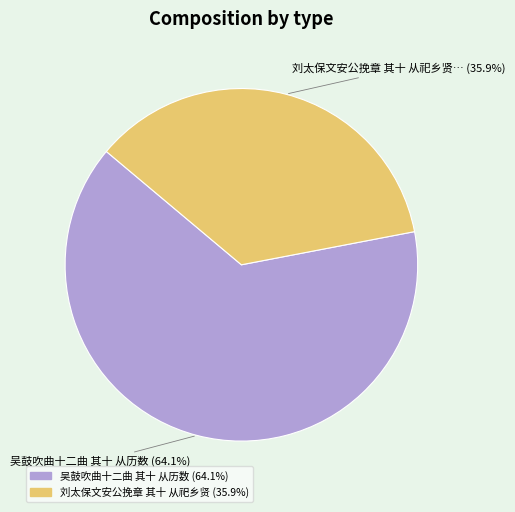

Which category has the smallest portion of the pie?

刘太保文安公挽章 其十 从祀乡贤